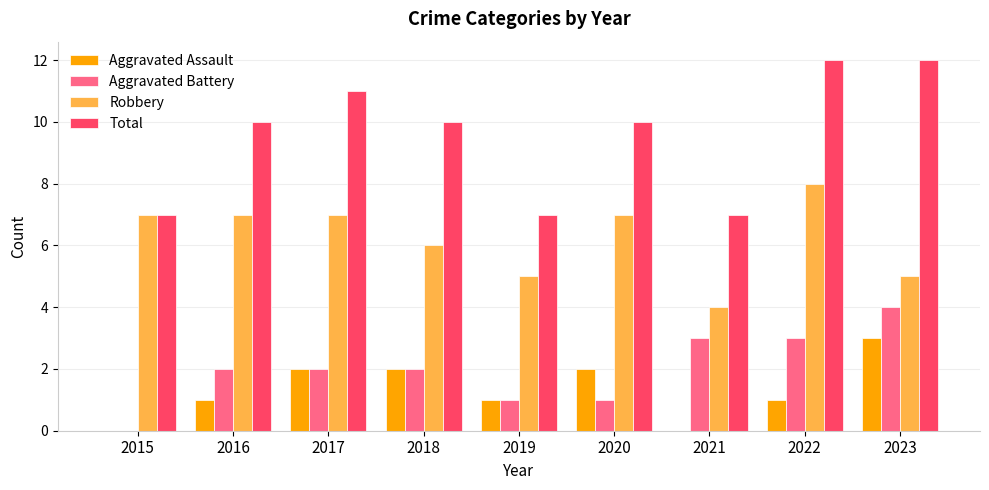

The Aggravated Battery series shows 1 at 2020. True or false?

True